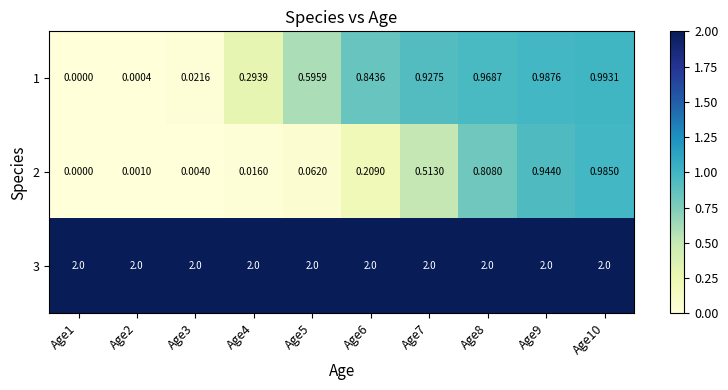

Which label corresponds to the smallest value in the chart?

Age1